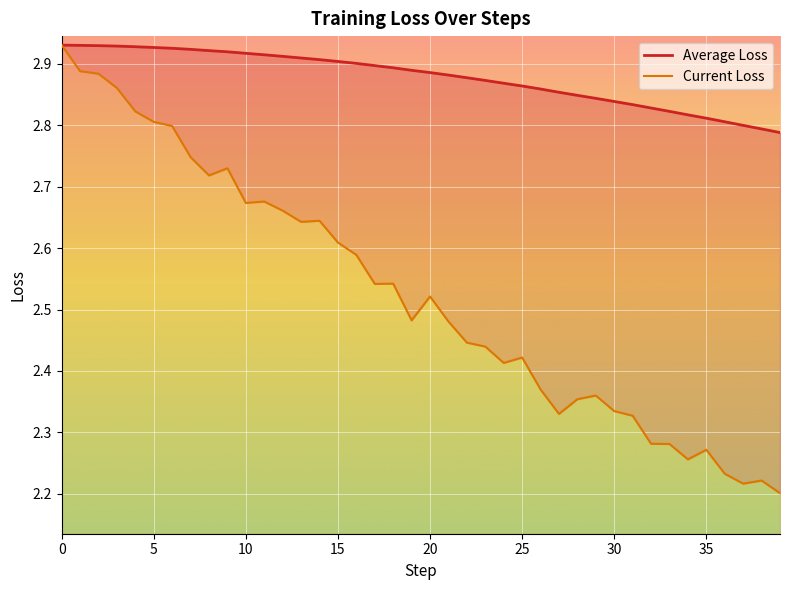

What are all the series names shown in the legend?

Average Loss, Current Loss